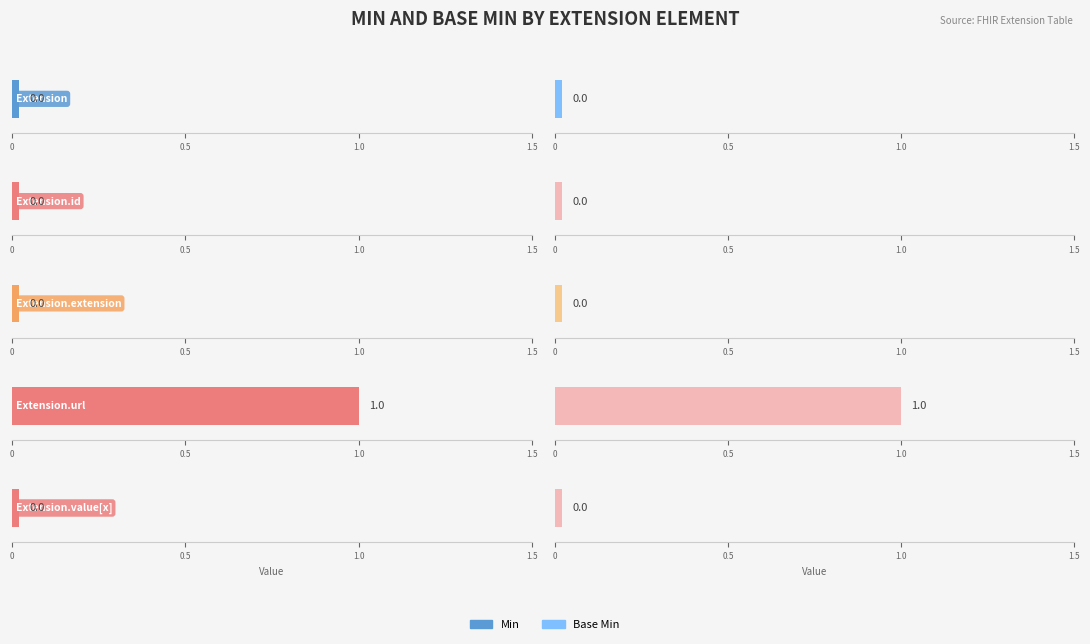

Which series has the largest total across all categories?

Min